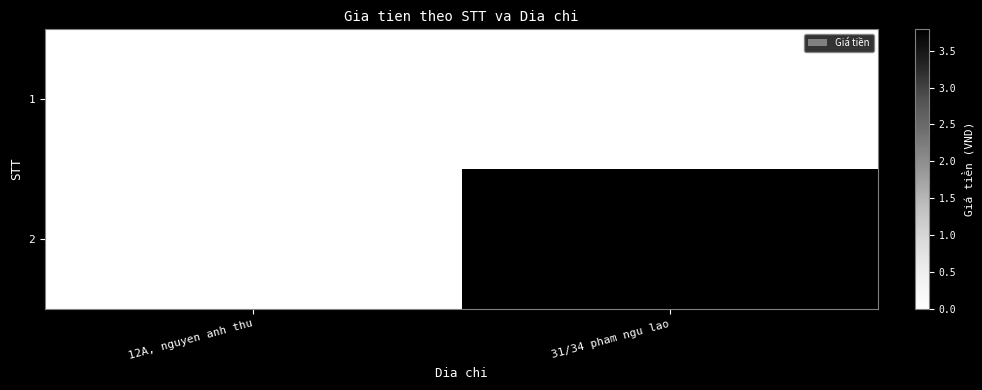

The value of 2 at 31/34 pham ngu lao is 57303409. True or false?

False